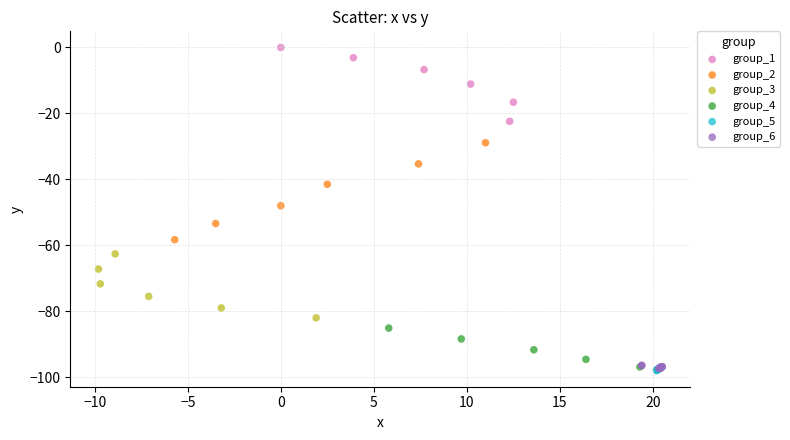

Which series has the largest Y range (max minus min)?

group_2